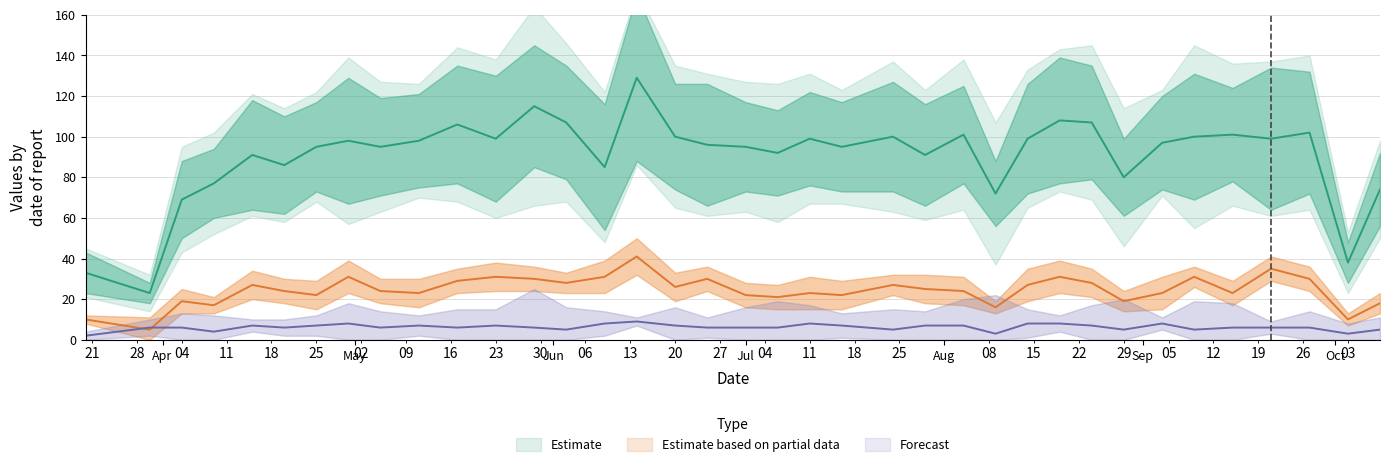

Where is the first local maximum for K?

2022-04-04